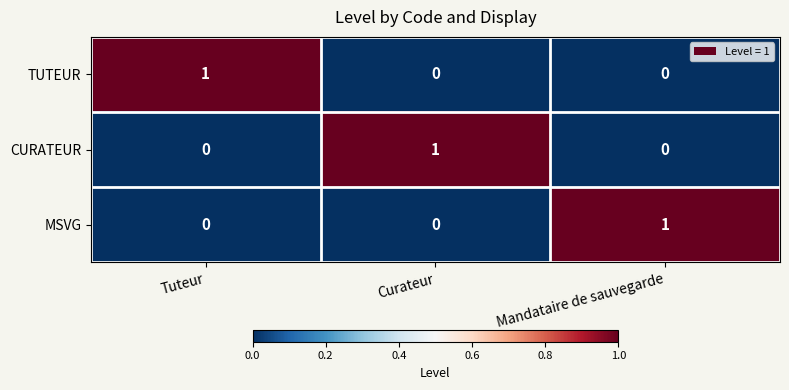

The CURATEUR series shows 1 at Curateur. True or false?

True